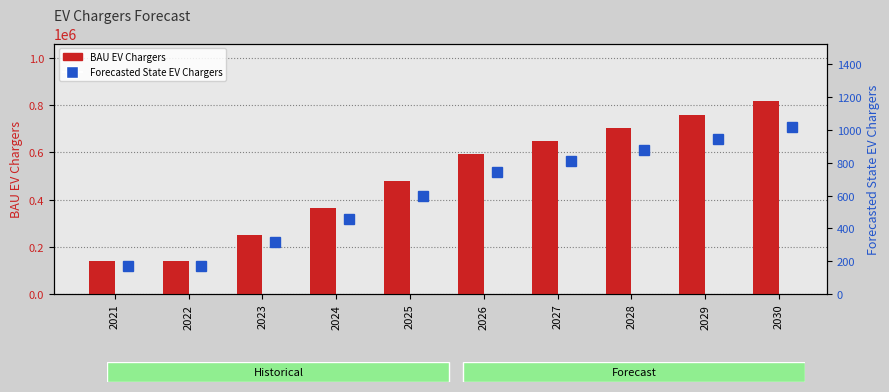

What is the average value of the BAU EV Chargers series?

489124